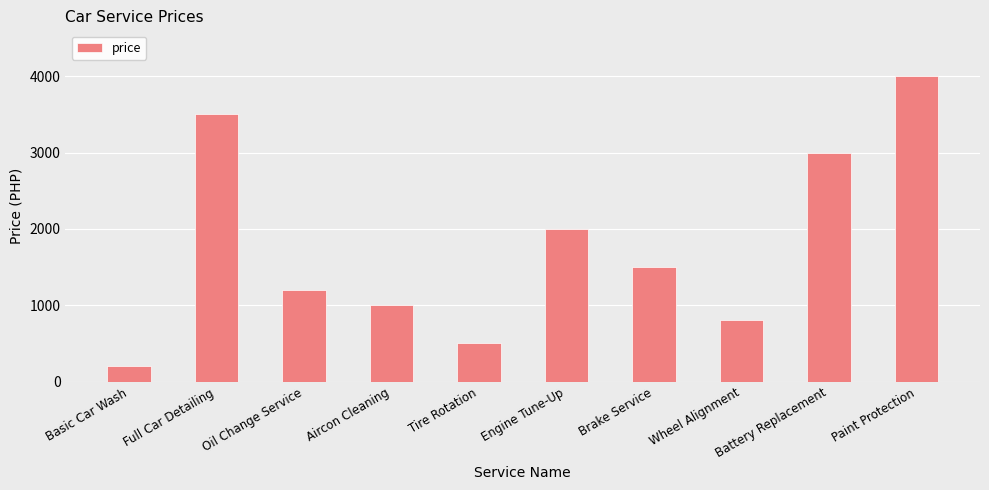

What is the difference between the second highest and minimum values?

3300